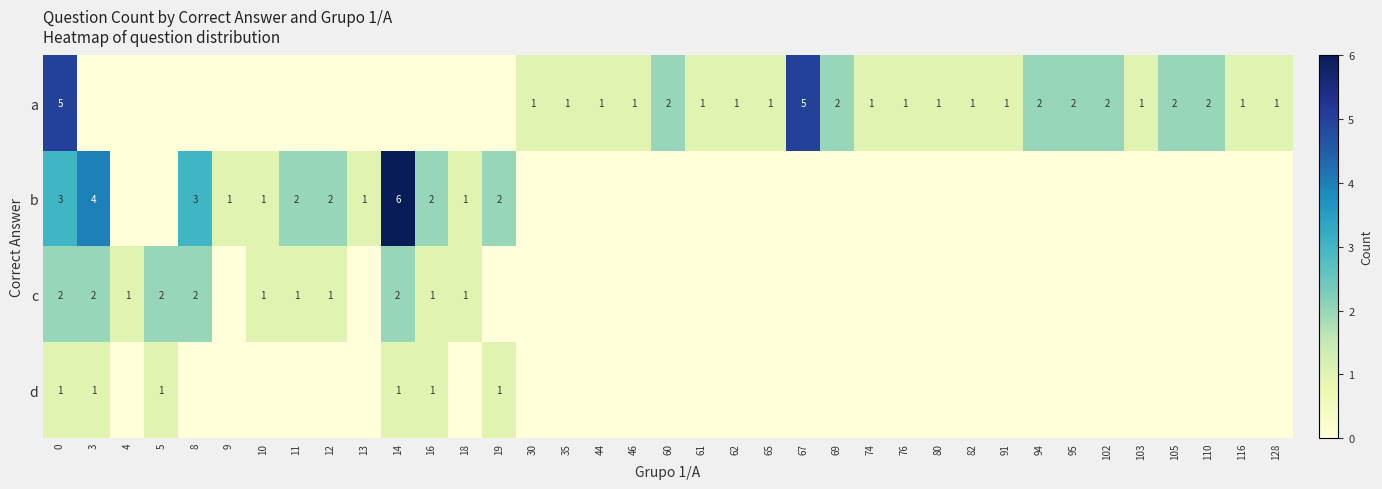

The value of a at 91 is 2. True or false?

False